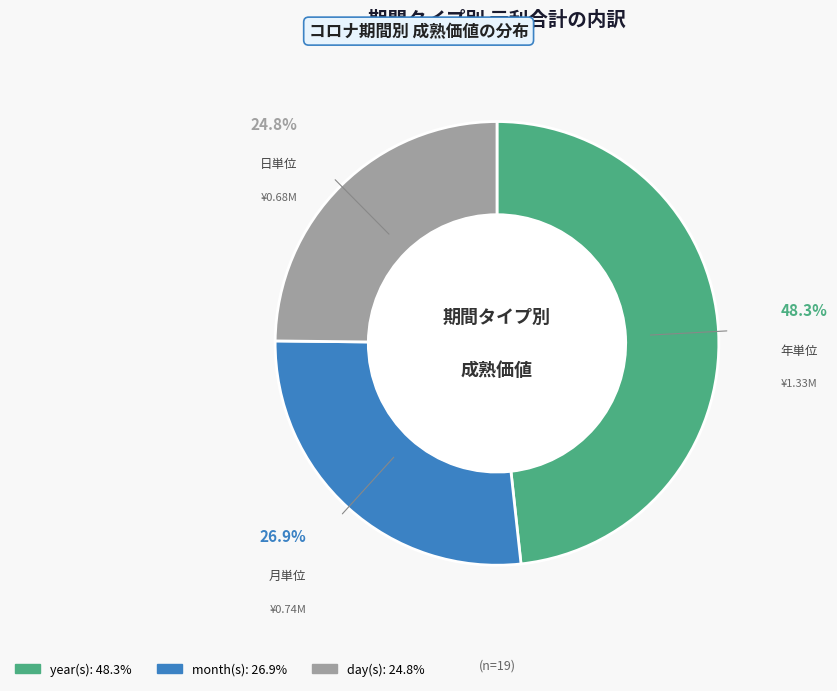

Which has a higher value, year(s) or day(s)?

year(s)